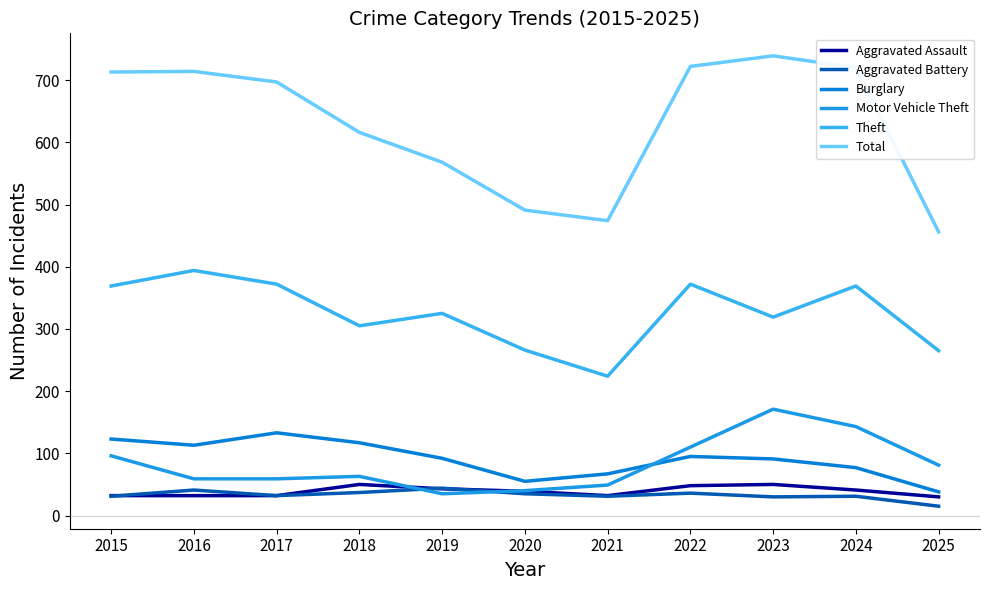

Where is the first local maximum for Total?

2016